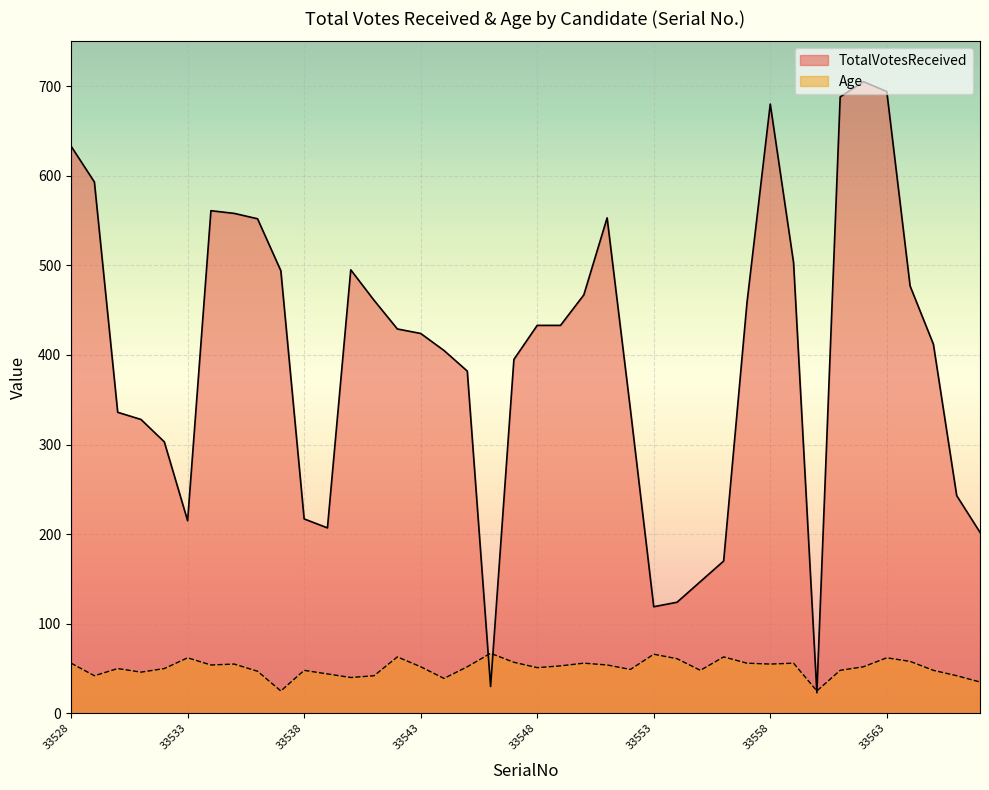

List the series in order of their peak value, highest first.

TotalVotesReceived, Age